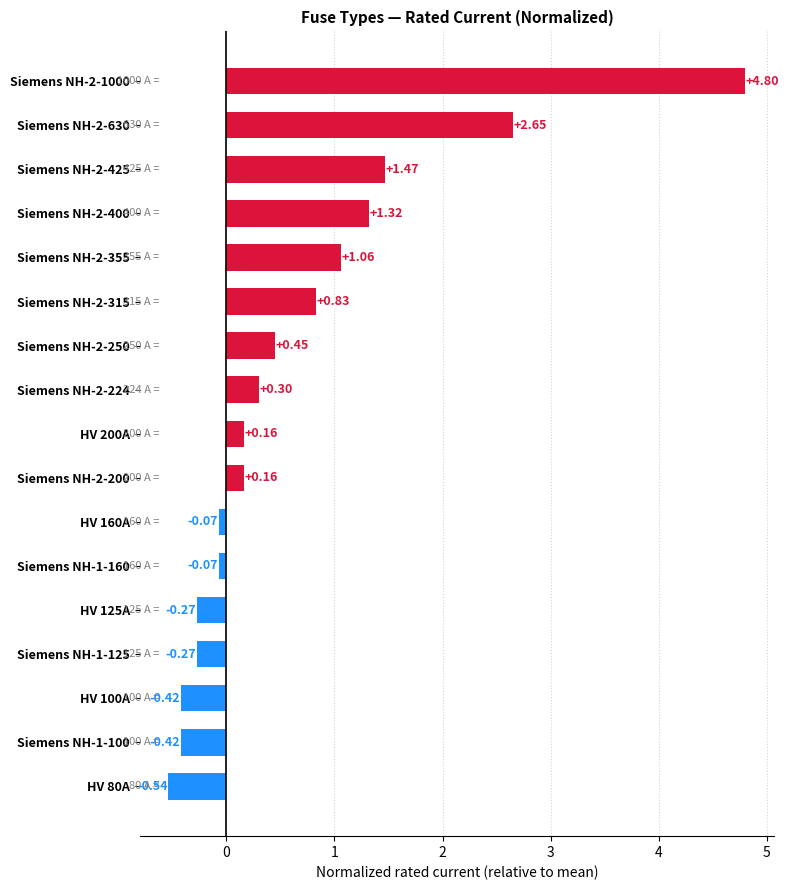

What is the change in value from Siemens NH-2-630 to Siemens NH-1-125?

-2.9